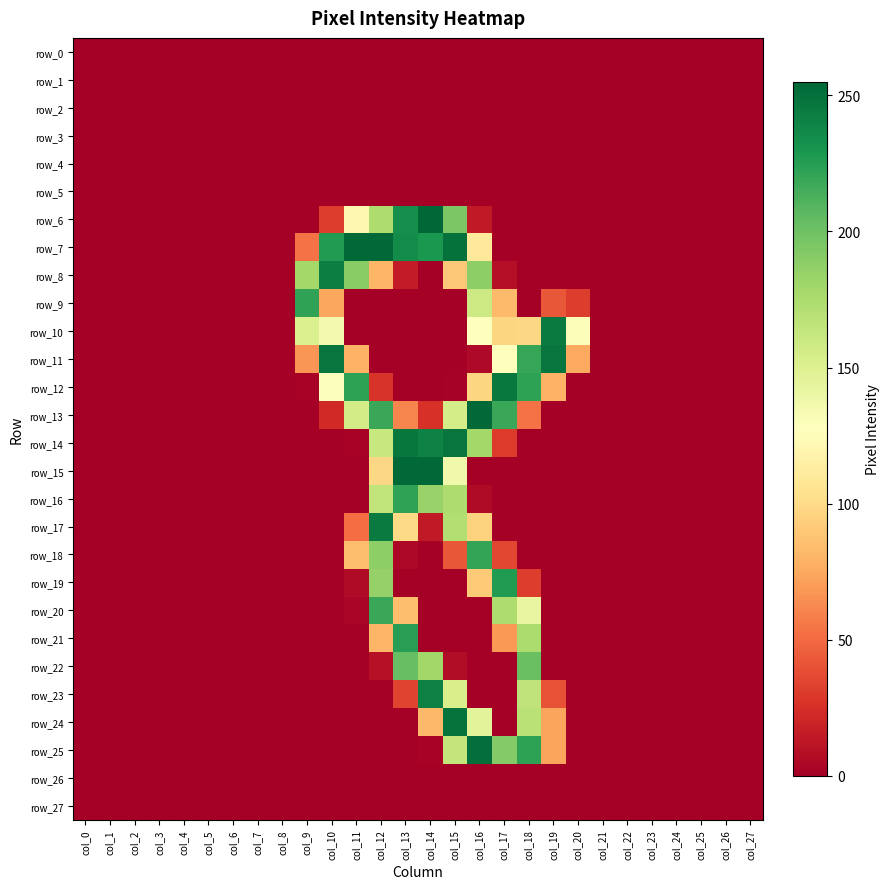

Is the value of row_4 at col_24 greater than the value of row_27 at col_14?

No